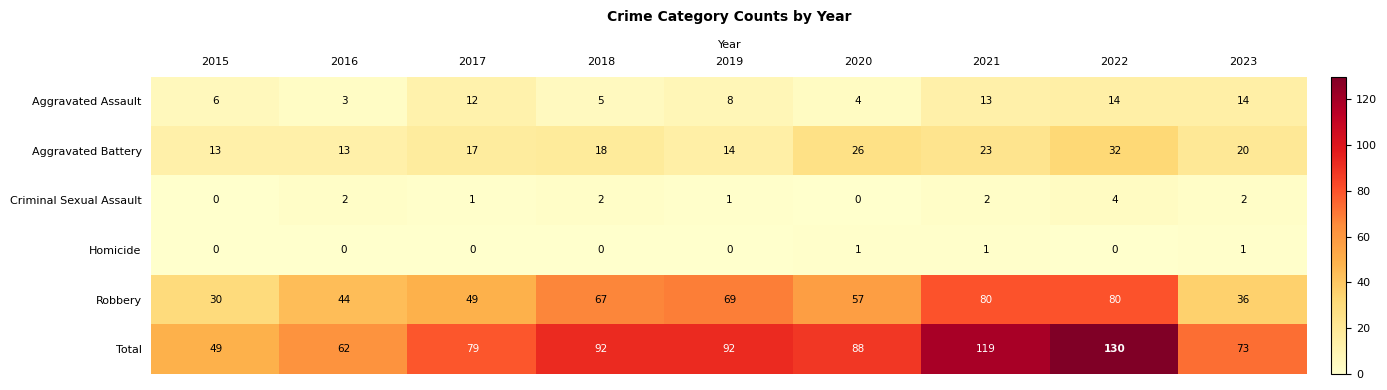

Count the Homicide values in the range 0 to 1.

9